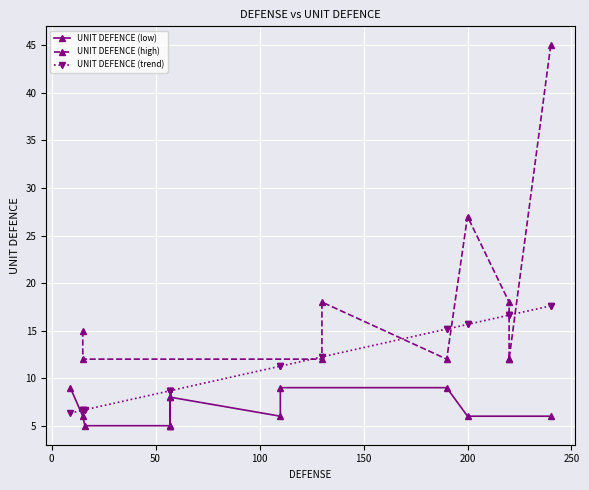

The chart shows a value of 8 at 110. True or false?

False